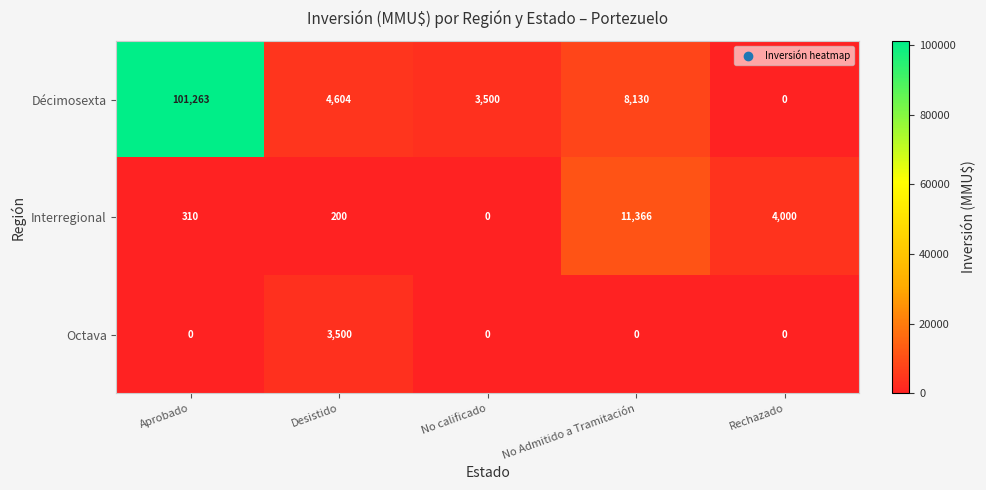

At which label is Interregional closest to 5683?

Rechazado